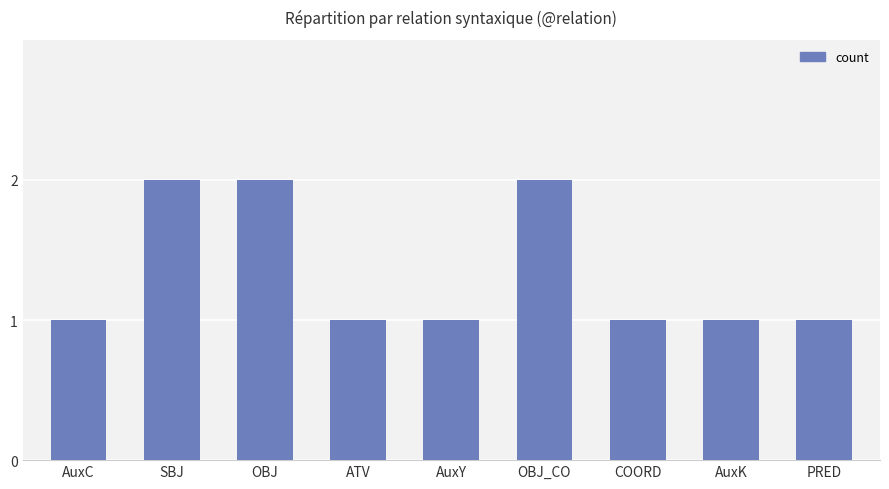

What is the difference between the second highest and second lowest values?

1